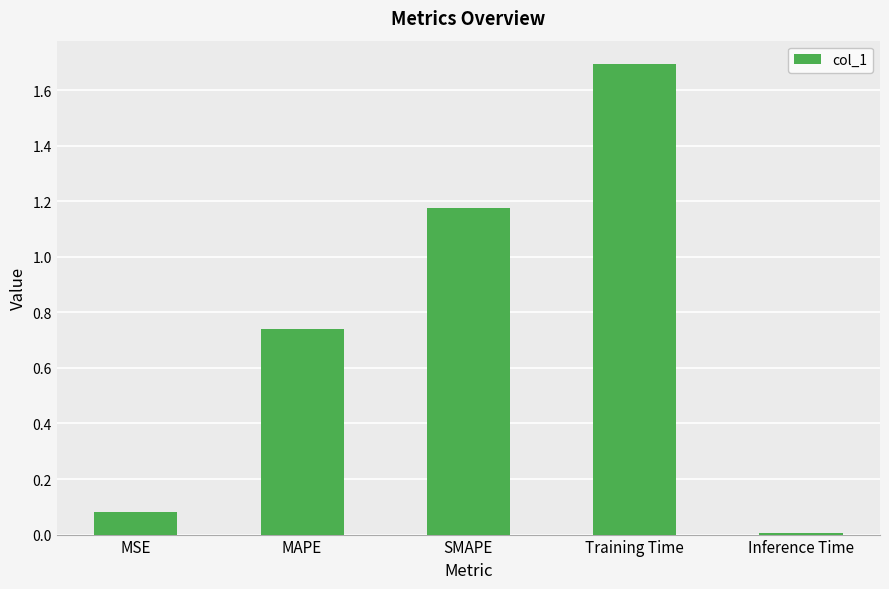

What is the difference between the maximum and minimum values?

1.7